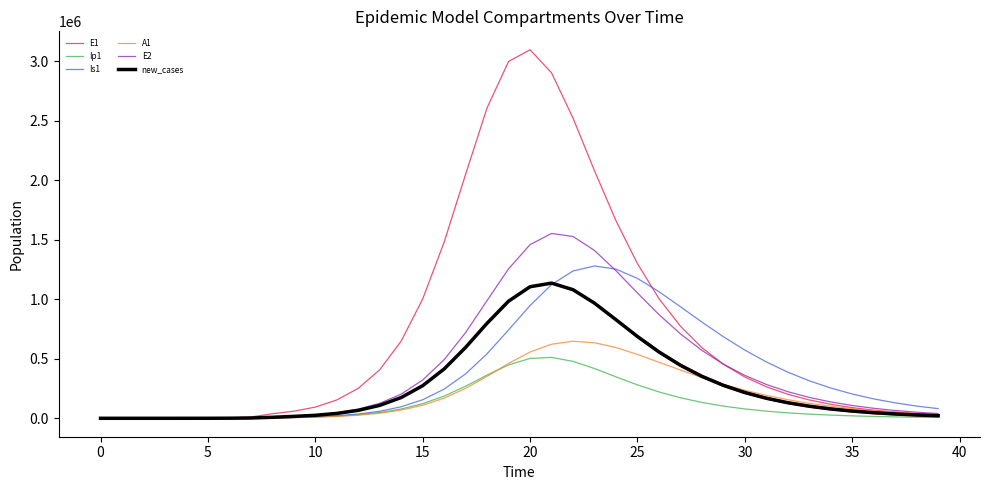

What is the highest value of the Ip1 series?

511987.5